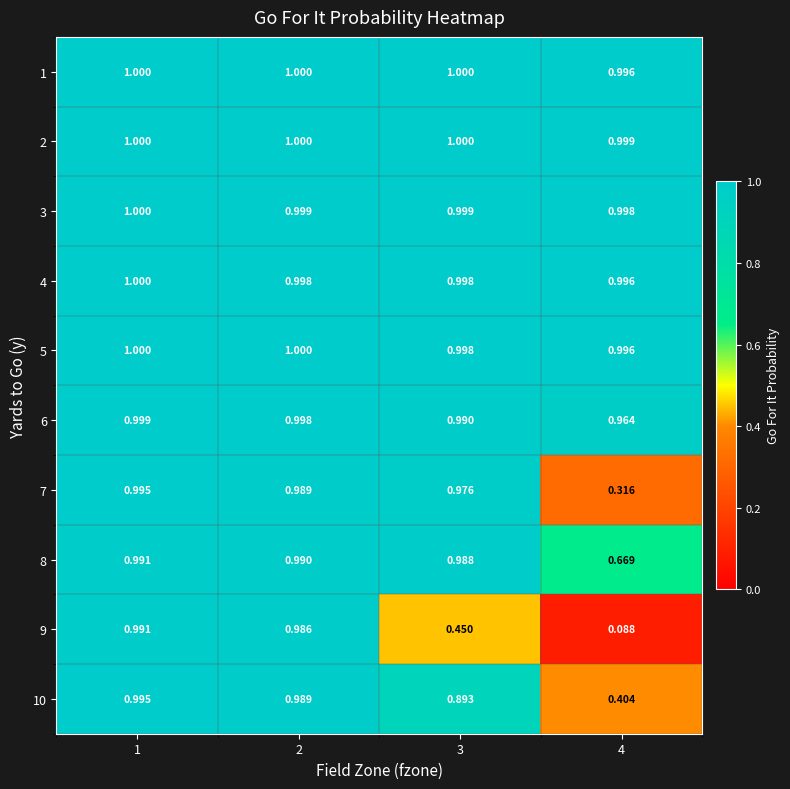

Which series has the widest spread of values?

9